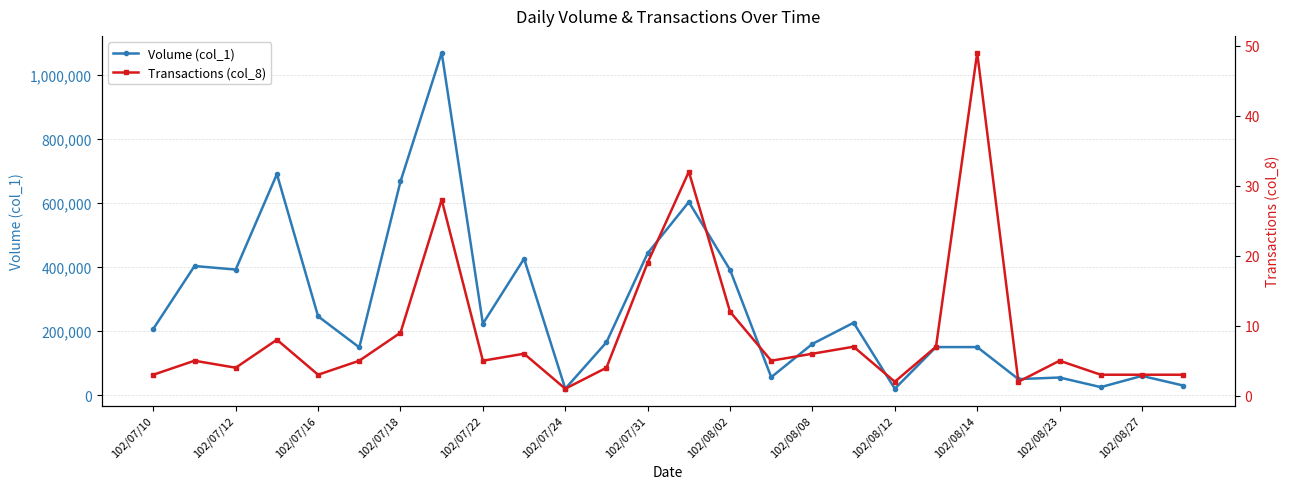

True or false: Volume (col_1) has more than 2 interior local peaks.

True